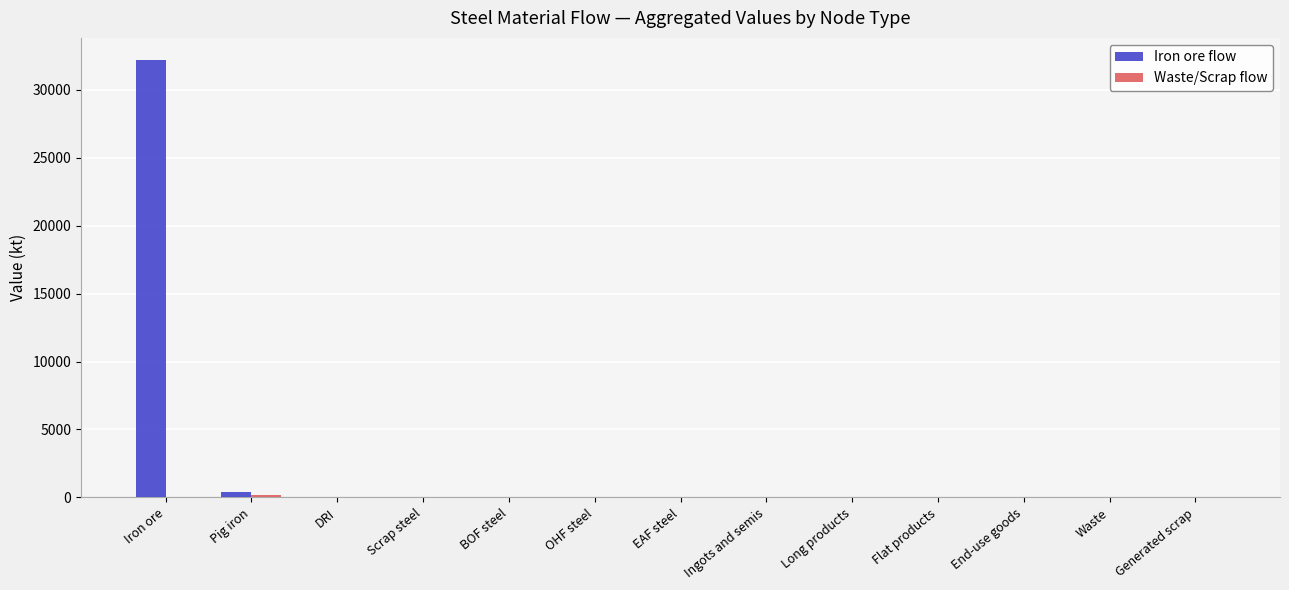

Which series has the largest total across all categories?

Iron ore flow